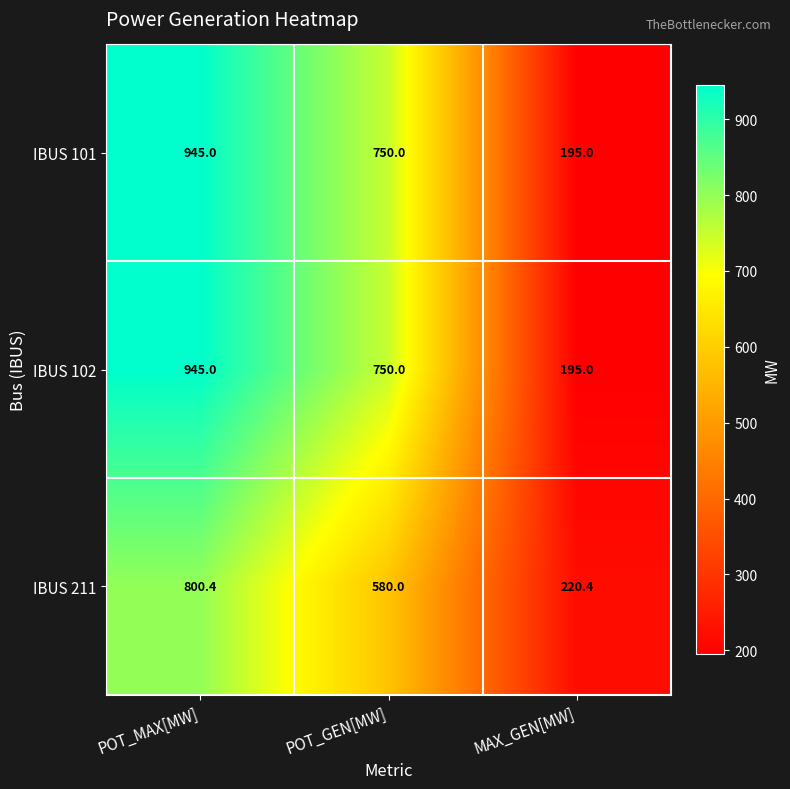

What is the difference between the maximum and minimum values in the IBUS 102 series?

750.0